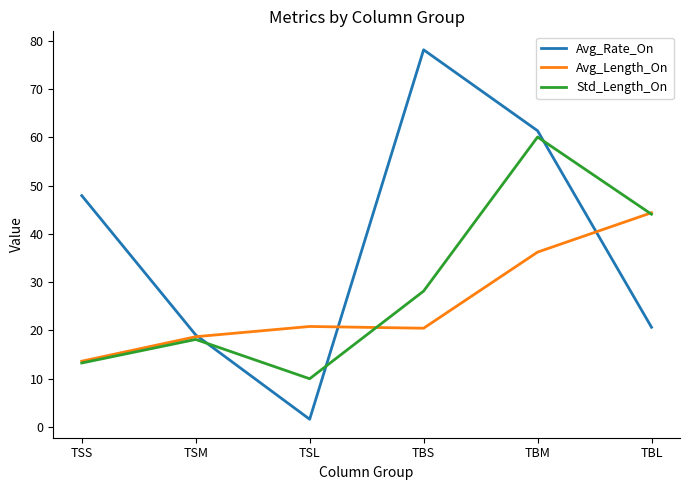

Which series has the widest spread of values?

Avg_Rate_On